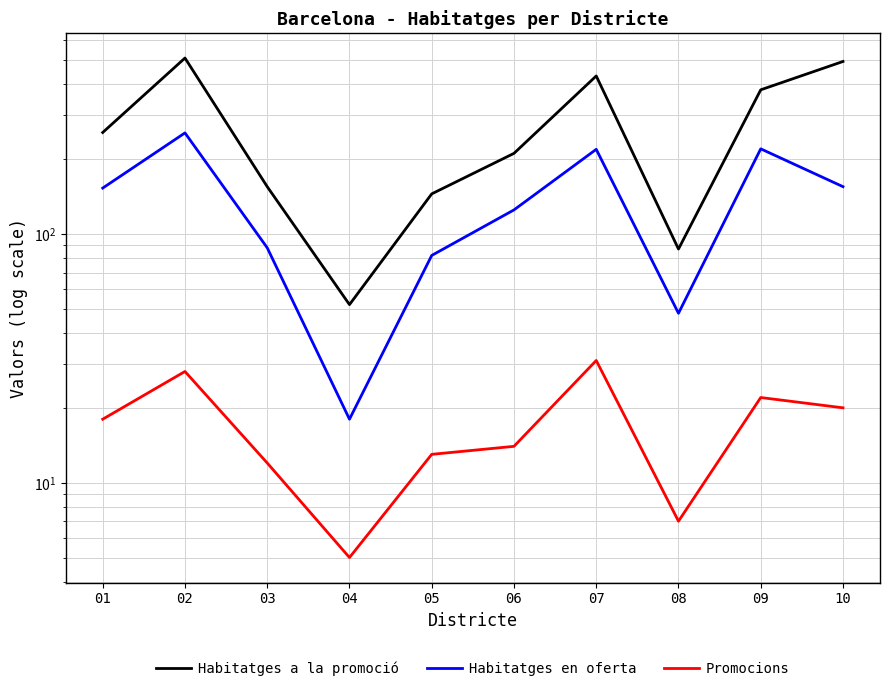

True or false: Promocions and Habitatges a la promoció intersect in this chart.

False